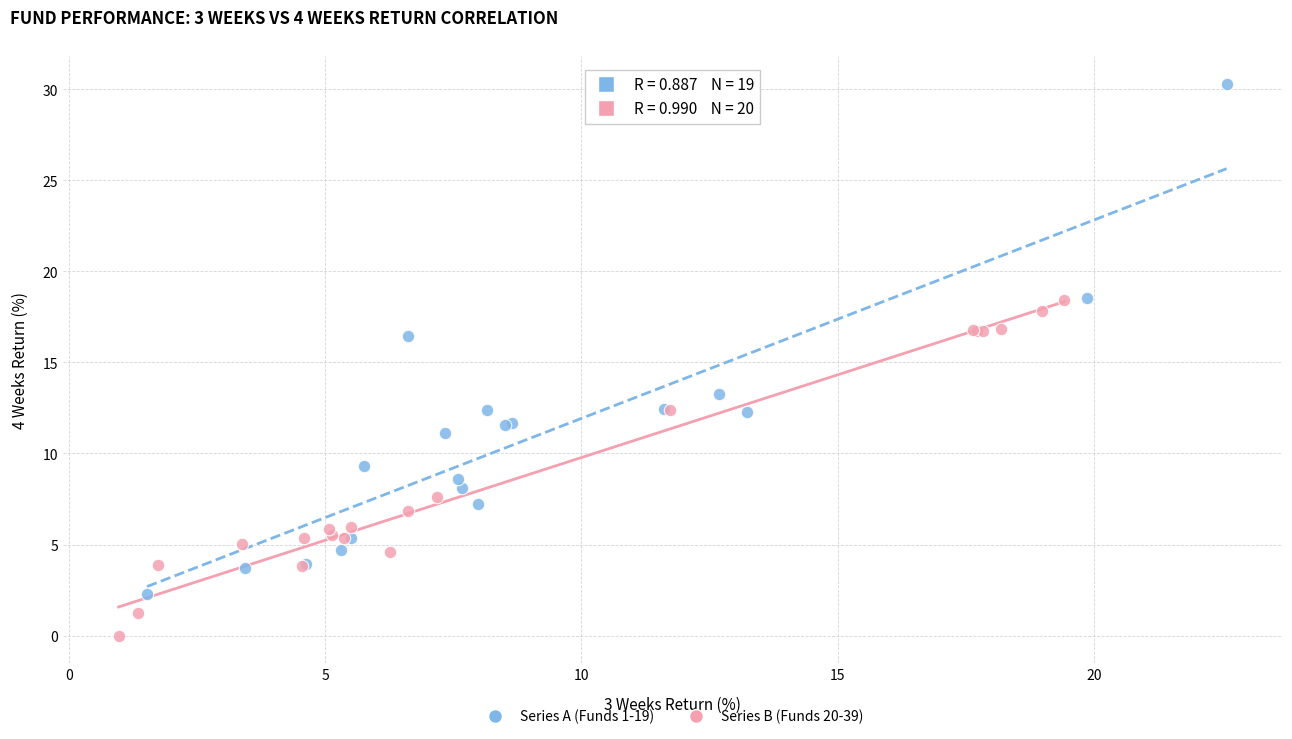

Which series contains the lowest Y value?

Series B (Funds 20-39)